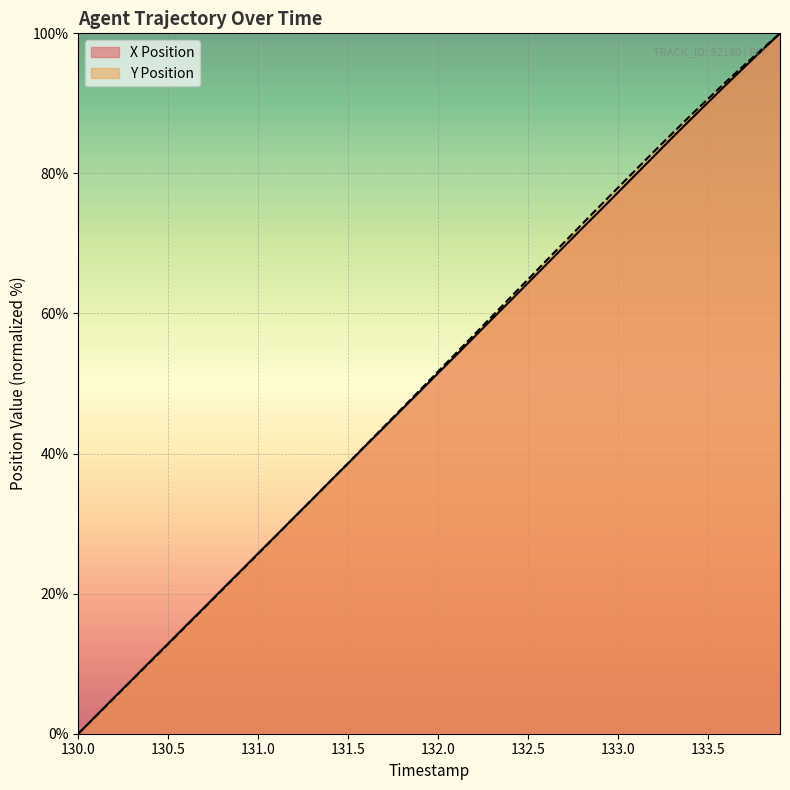

What is the label of the 21st point from the left?

132.0